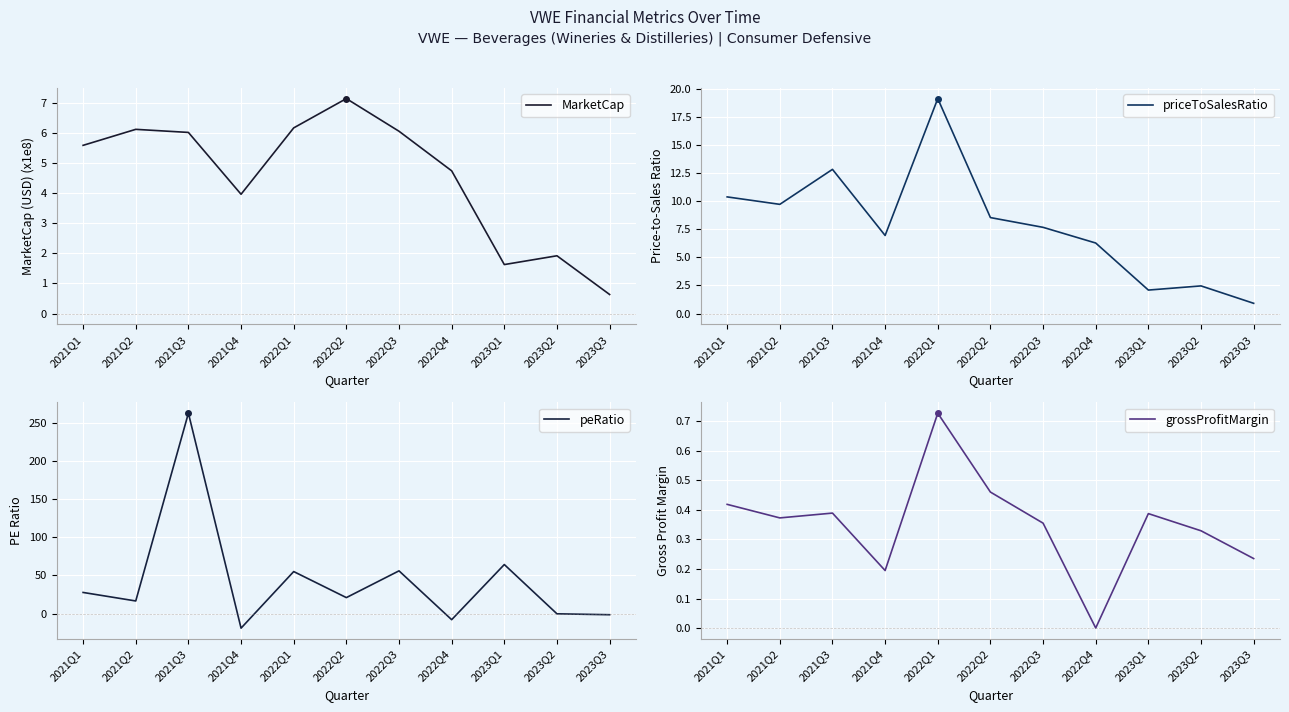

Which has a higher value, 2021Q4 or 2022Q2?

2022Q2